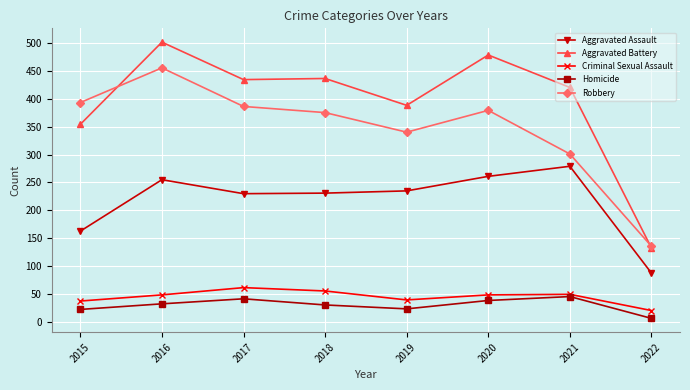

In Homicide, how many points are higher than both neighbors (excluding endpoints)?

2